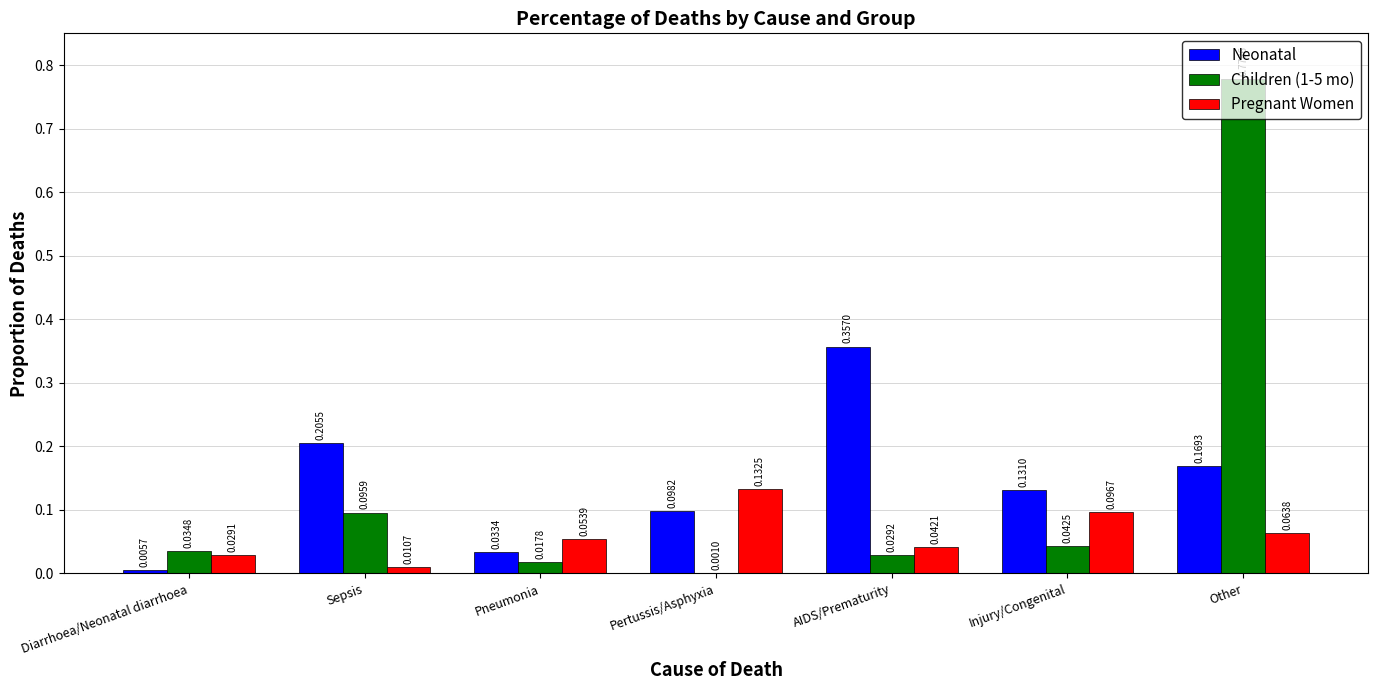

At which label does Pregnant Women reach its peak?

Pertussis/Asphyxia